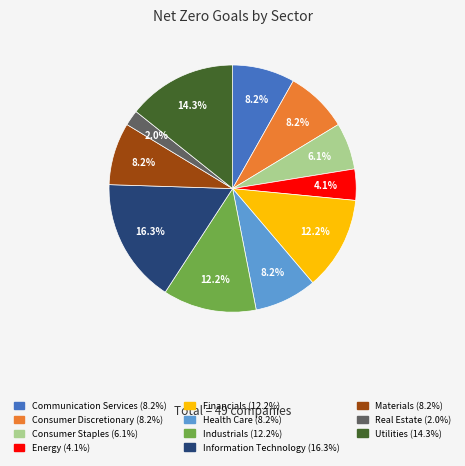

How many slices are in this pie chart?

11